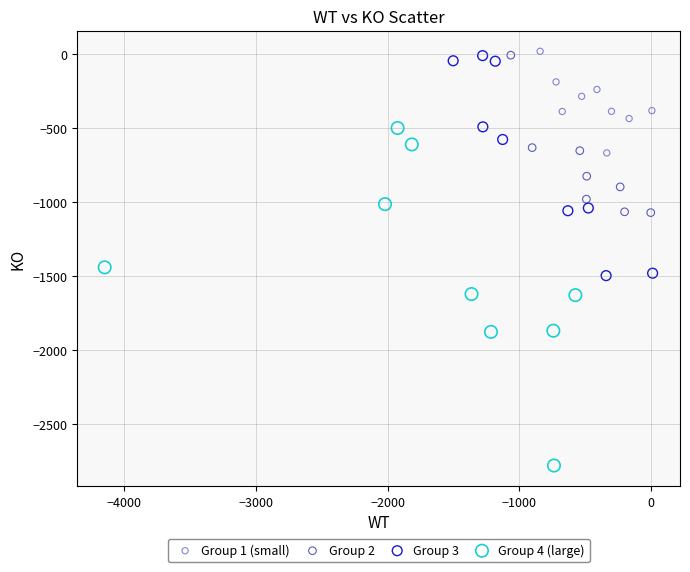

Which series has the largest Y range (max minus min)?

Group 4 (large)